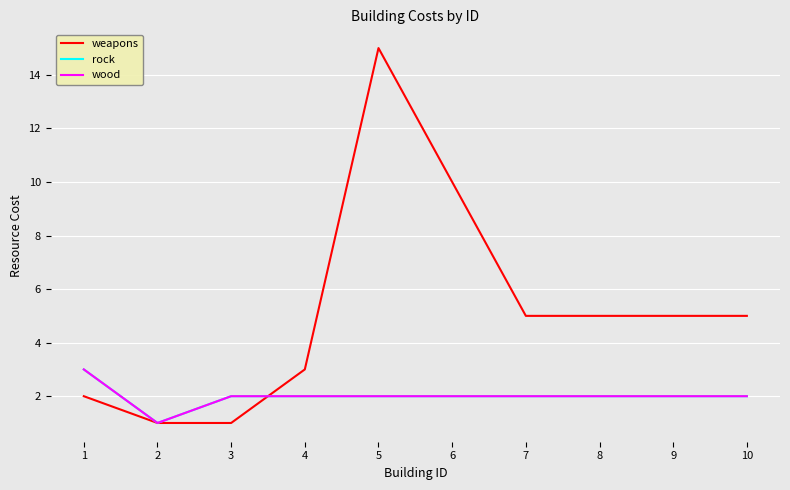

How many wood values are between 2 and 3?

9